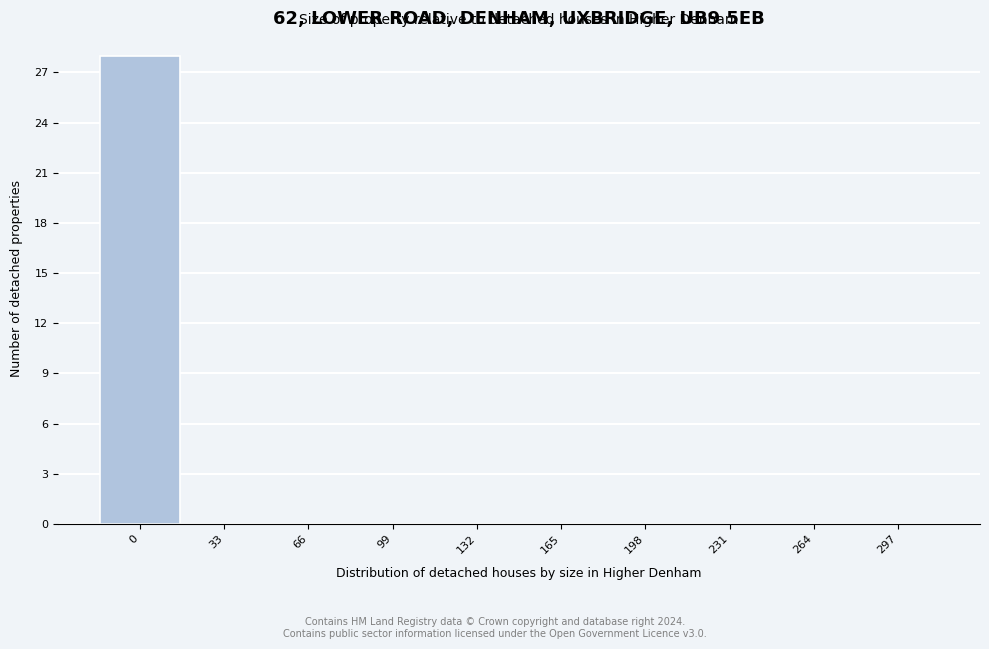

Reading left to right, list all the values displayed in this chart.

0=28	33=0	66=0	99=0	132=0	165=0	198=0	231=0	264=0	297=0